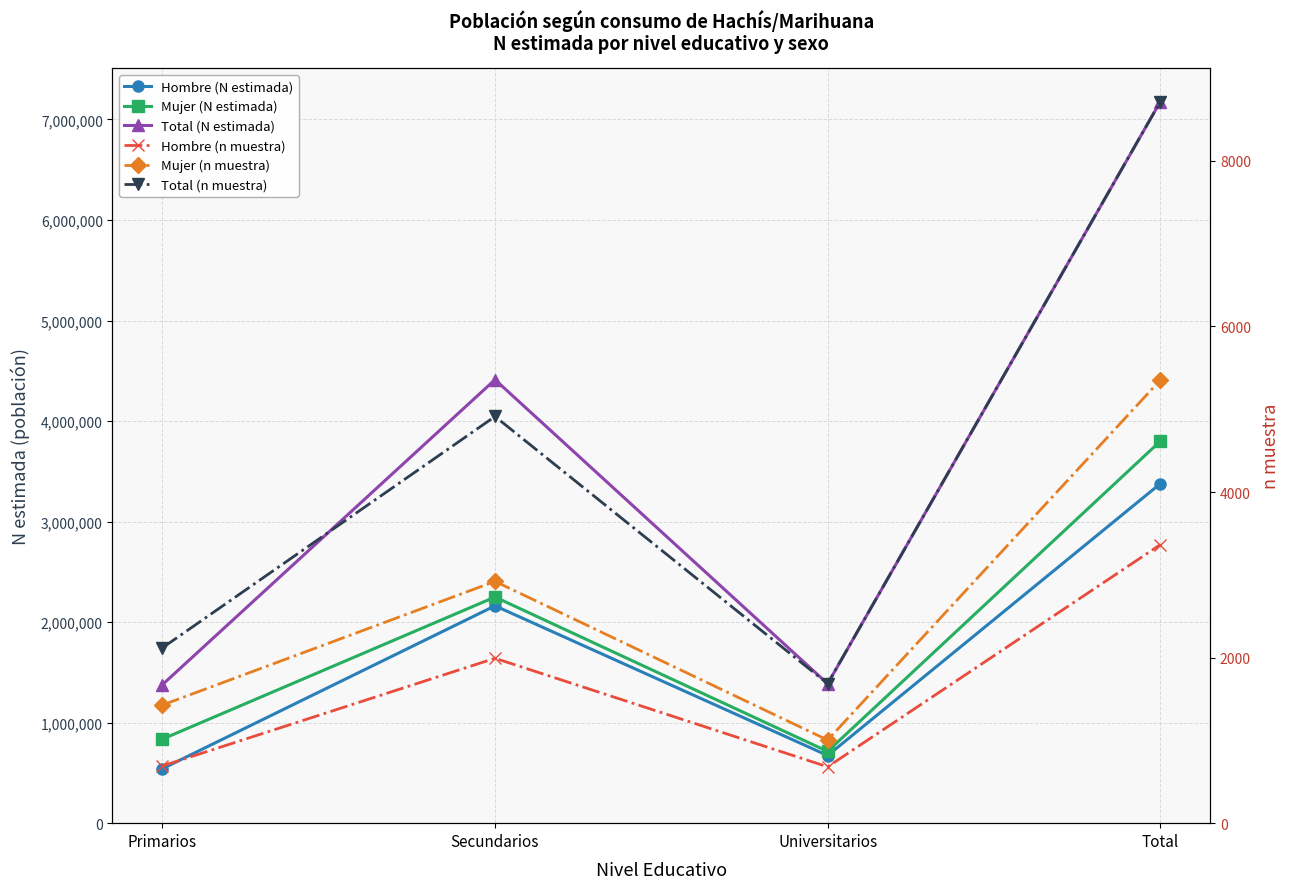

What is the sum of all Hombre (n muestra) values?

6728